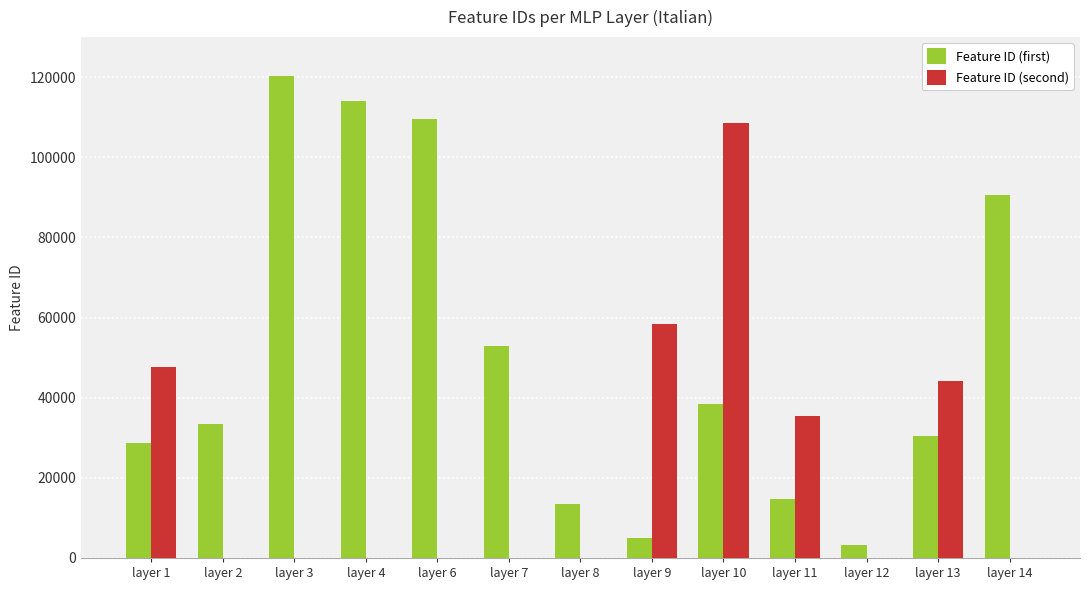

What is the total value across all series at layer 14?

90522